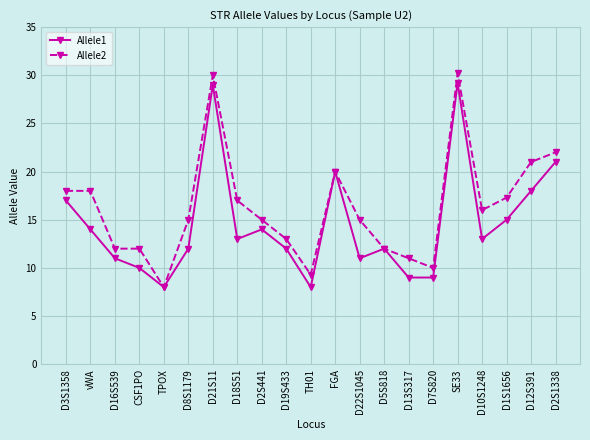

What is the maximum value shown in the chart?

30.2